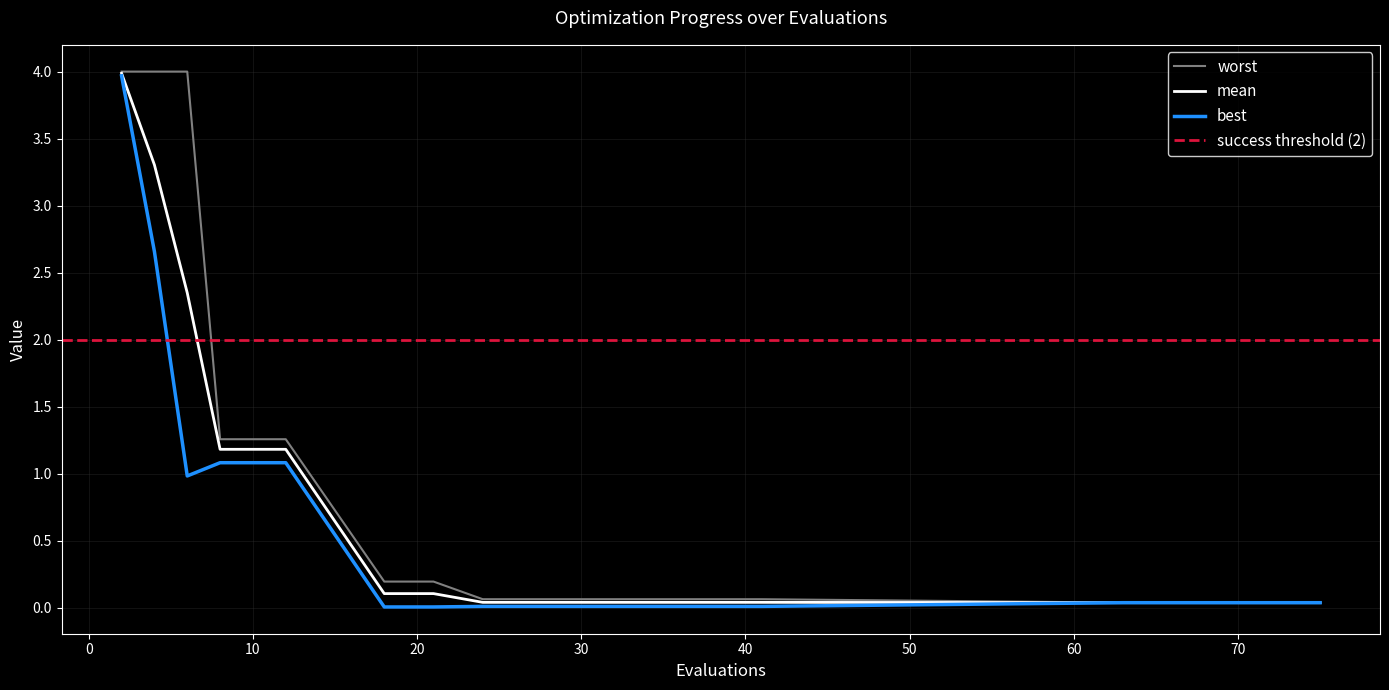

Is it true that worst equals 4.0 at 6?

True